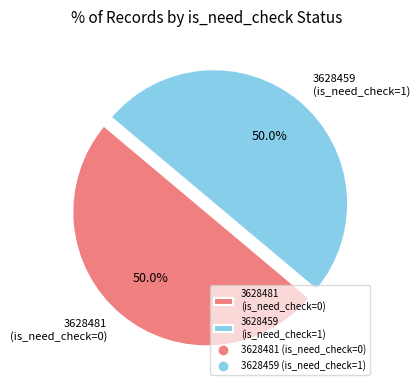

To the nearest percent, what is the average slice percentage?

50%